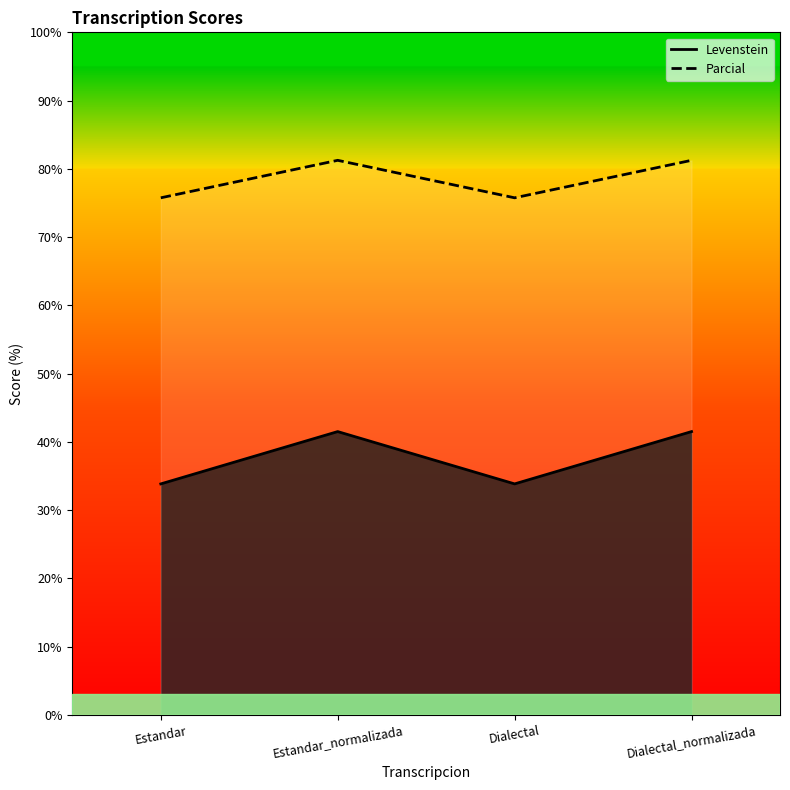

At Estandar_normalizada, list the series in order from smallest to largest.

Parcial, Levenstein